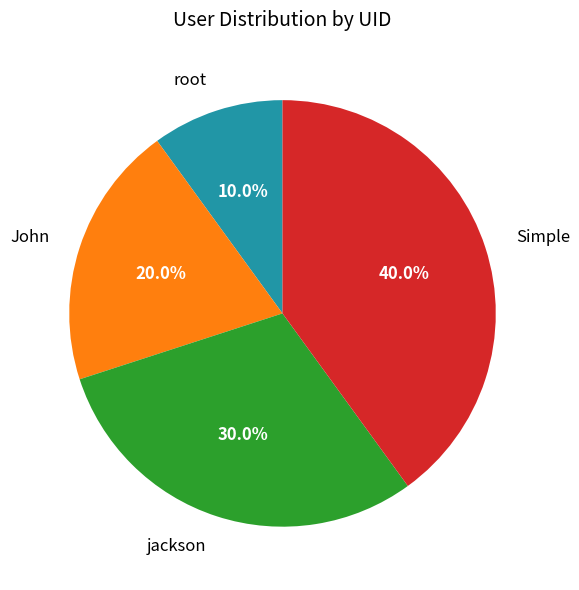

Is there any slice that represents more than half of the pie?

No